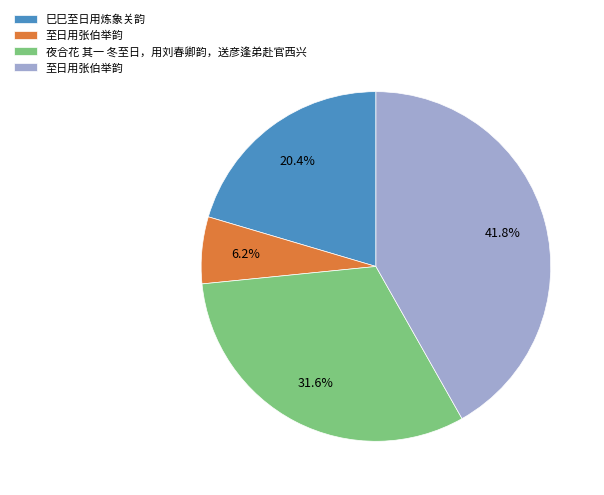

Does any single category account for the majority?

No